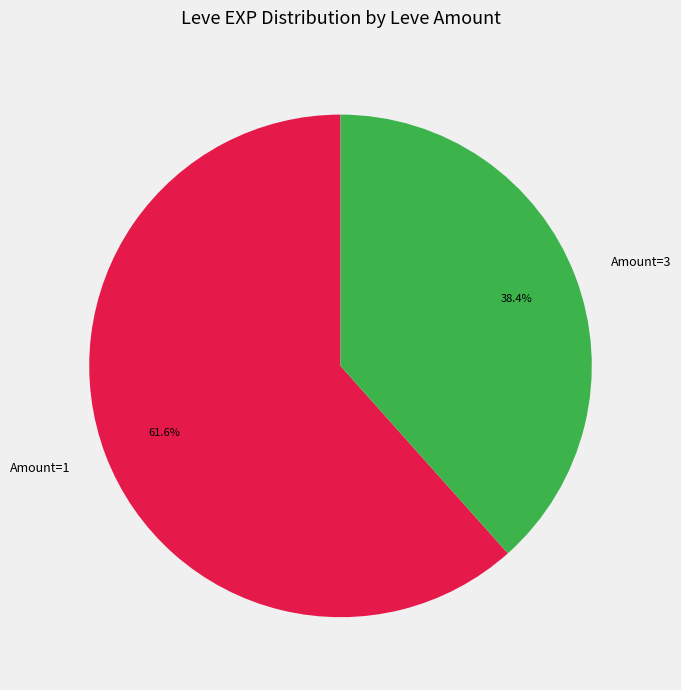

What is the ratio of the value at Amount=3 to the value at Amount=1?

0.6